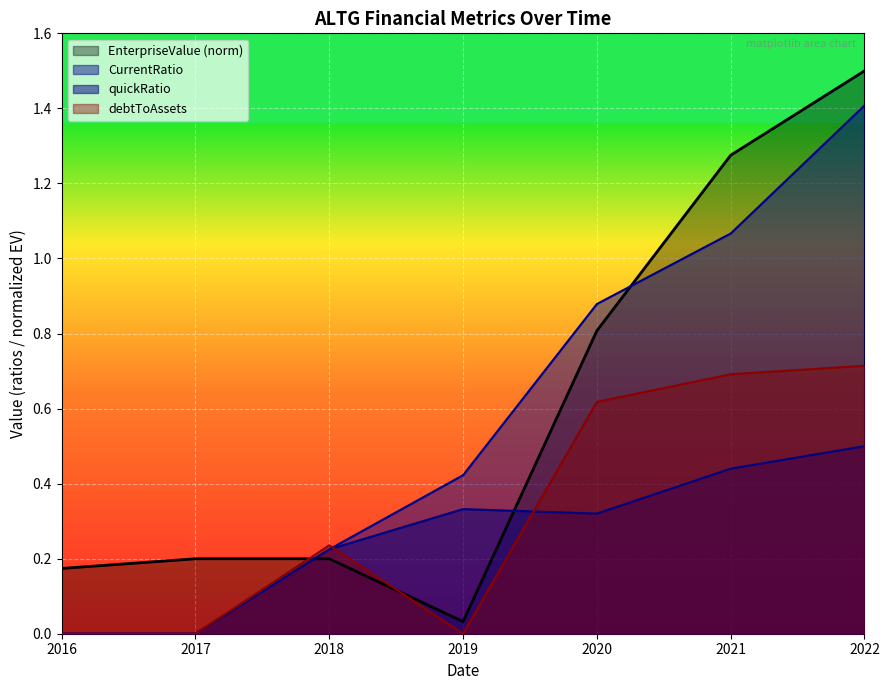

What is the value of the quickRatio point at the 3rd from the left?

0.2